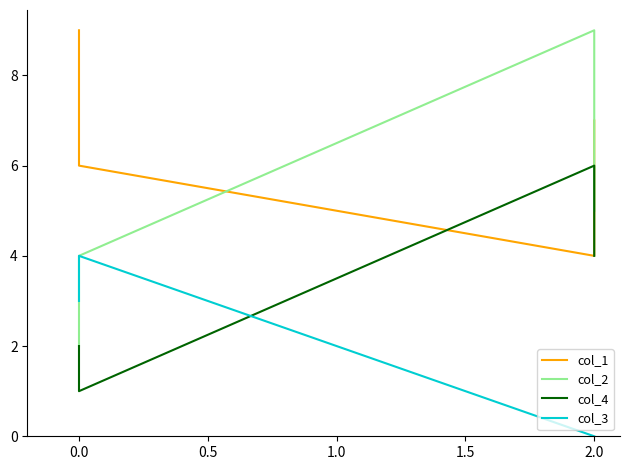

How many positive values does the col_3 series have?

2